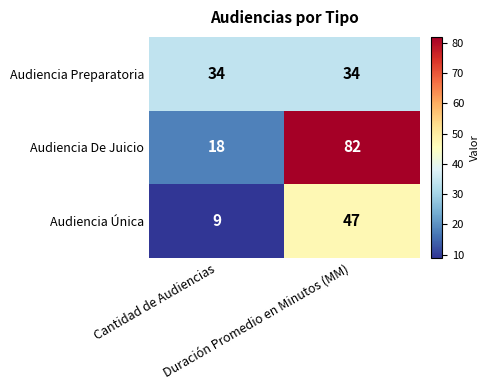

How many data points does each series have?

2